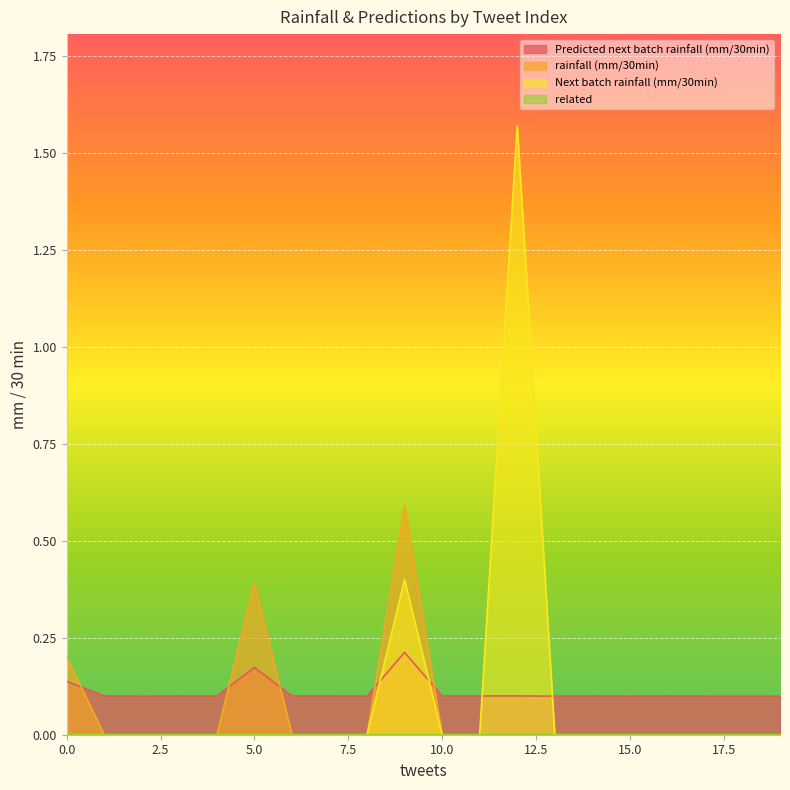

How many values in Next batch rainfall (mm/30min) are above zero?

2